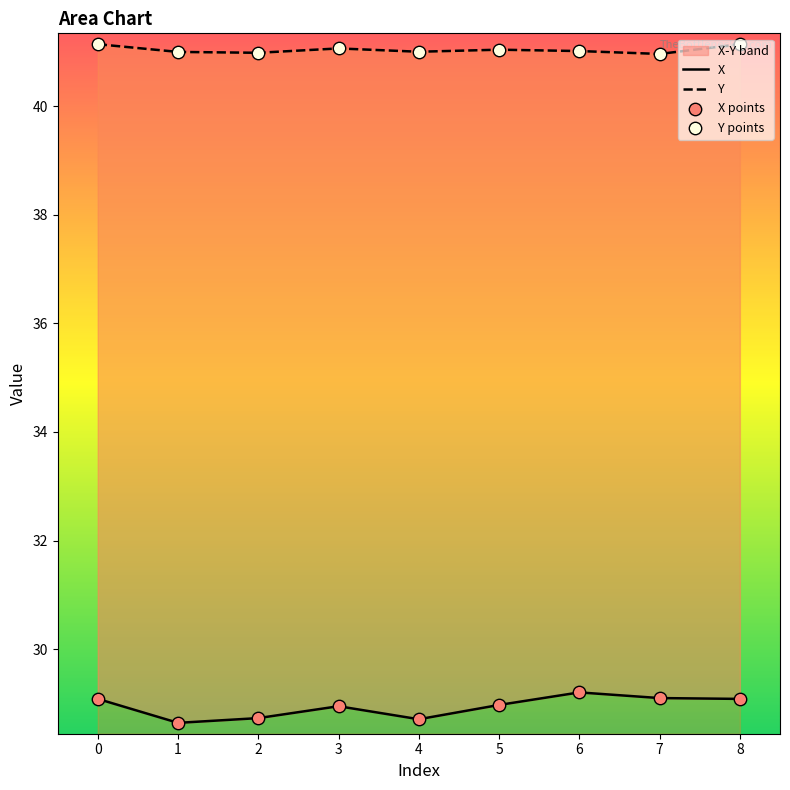

Which series has the widest spread of Y values?

X